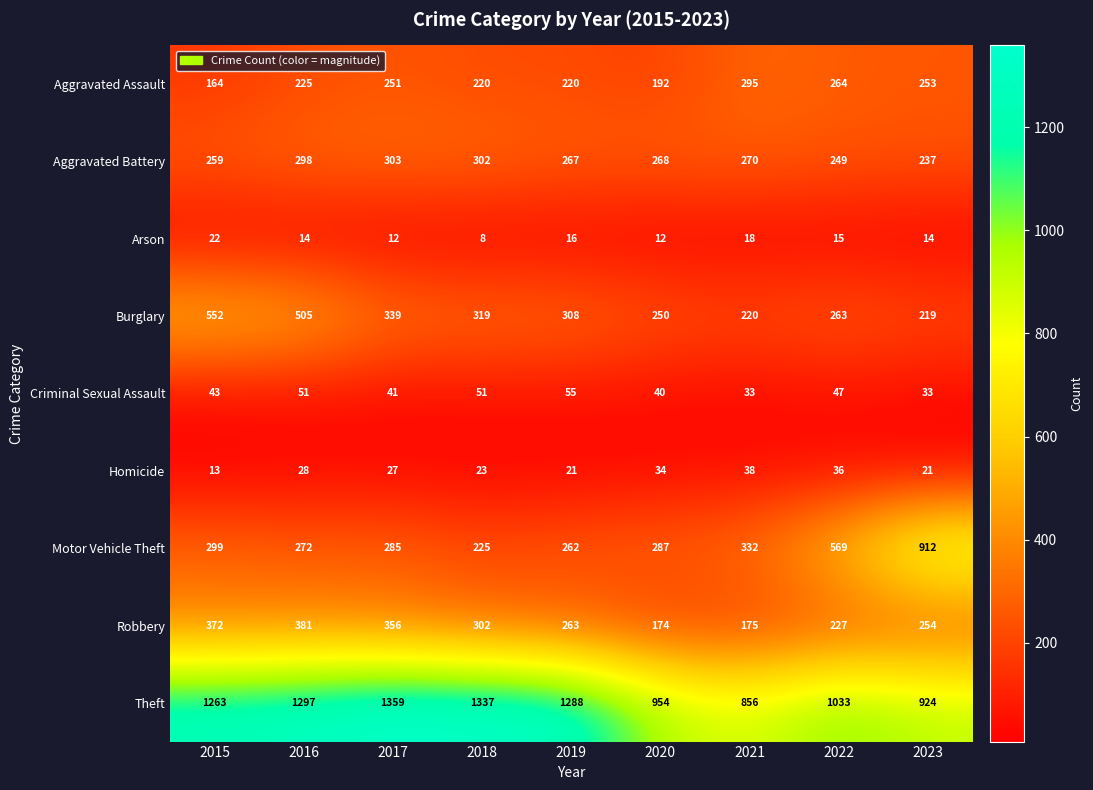

What is the difference between the maximum and second lowest values in the Theft series?

435